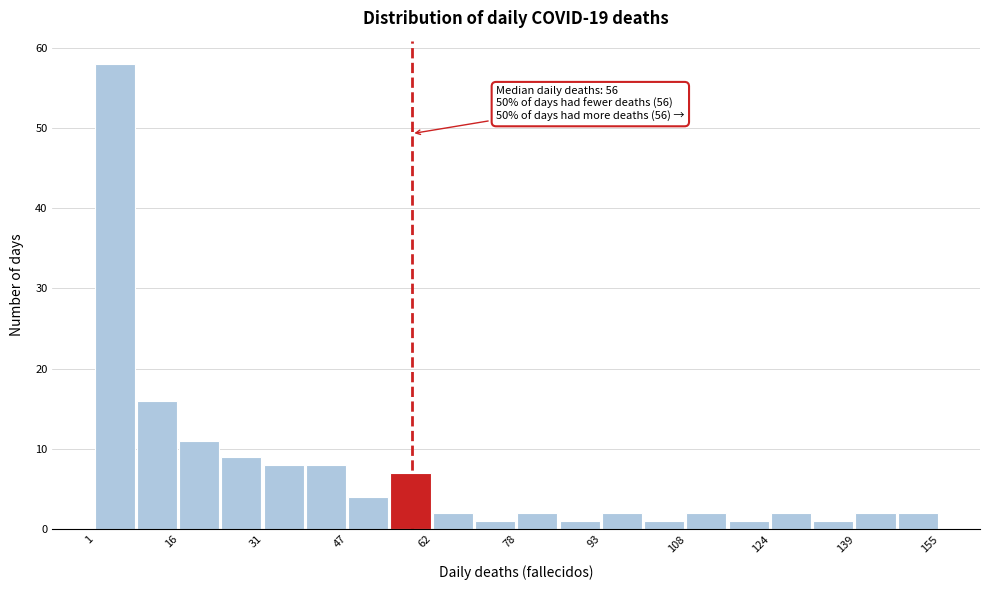

Read against the x-axis, roughly where is the centre of the tallest bar?

4